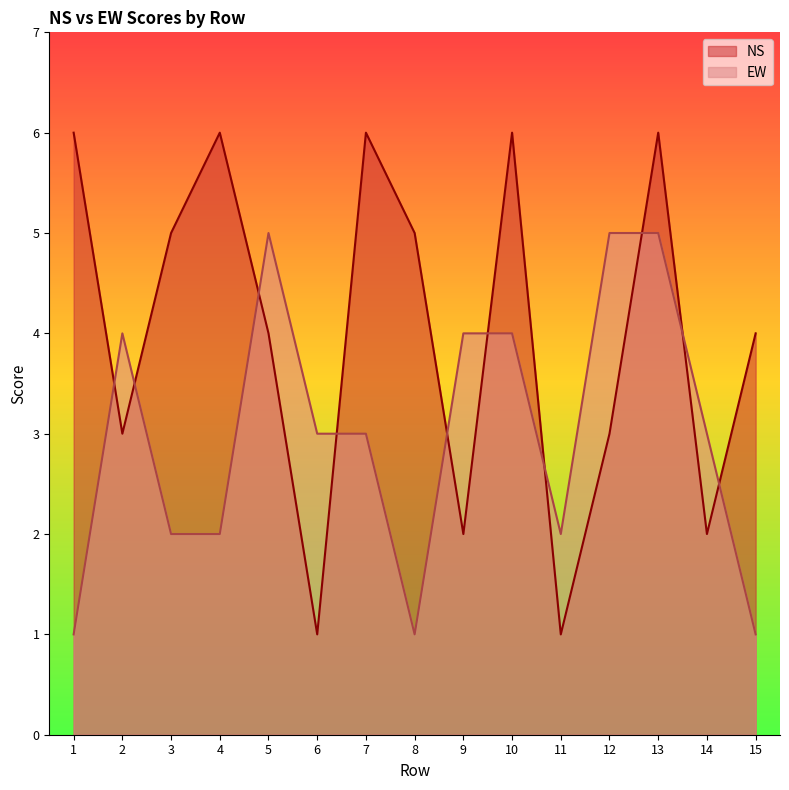

How many values in the NS series are below 4?

6